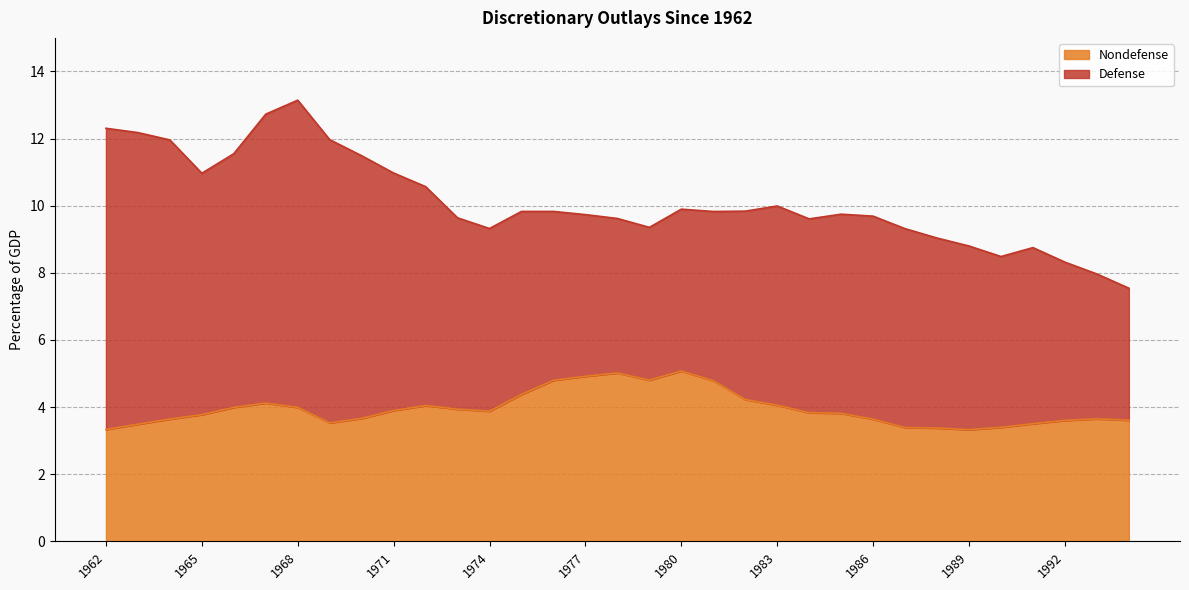

Reading left to right, extract all data points from this chart.

3.3	3.5	3.6	3.8	4.0	4.1	4.0	3.5	3.7	3.9	4.0	3.9	3.9	4.4	4.8	4.9	5.0	4.8	5.1	4.8	4.2	4.1	3.8	3.8	3.6	3.4	3.4	3.3	3.4	3.5	3.6	3.6	3.6